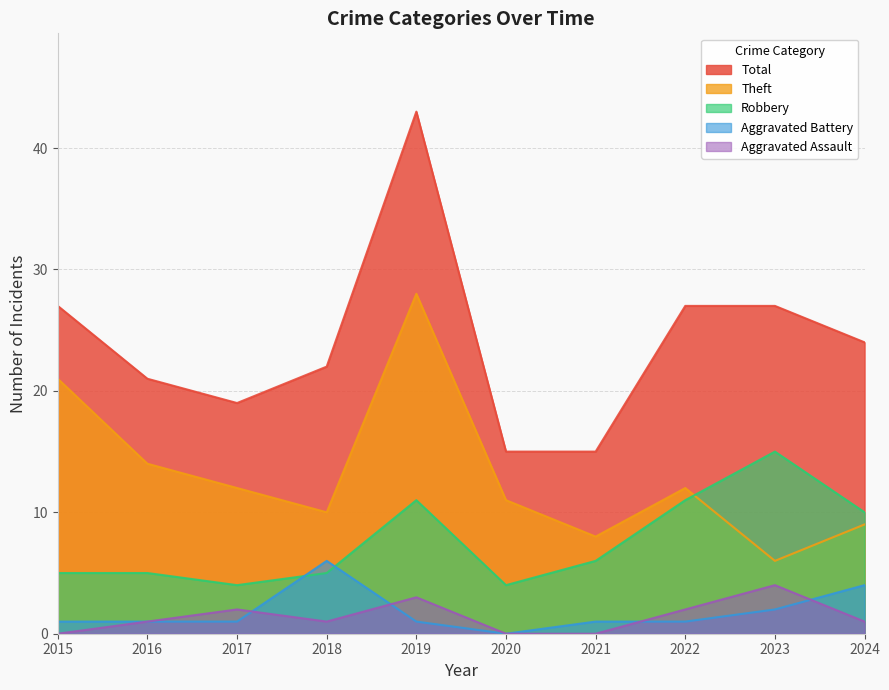

What is the difference between the highest and lowest values at 2024?

23